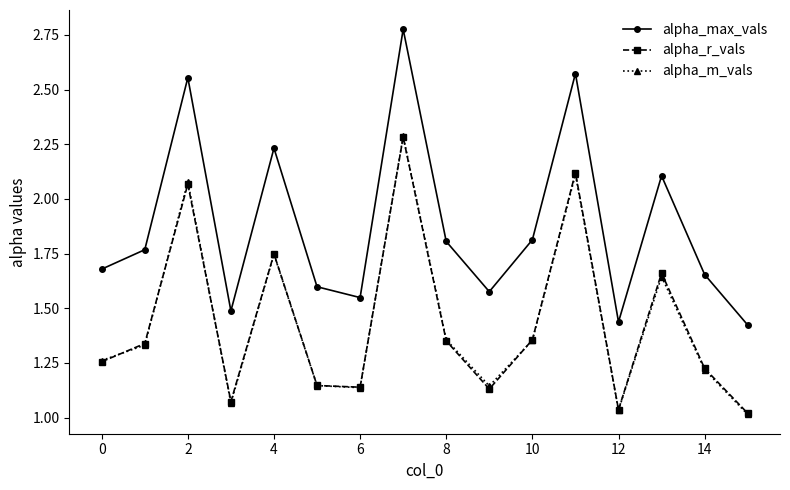

Which series has the largest range (max minus min)?

alpha_max_vals